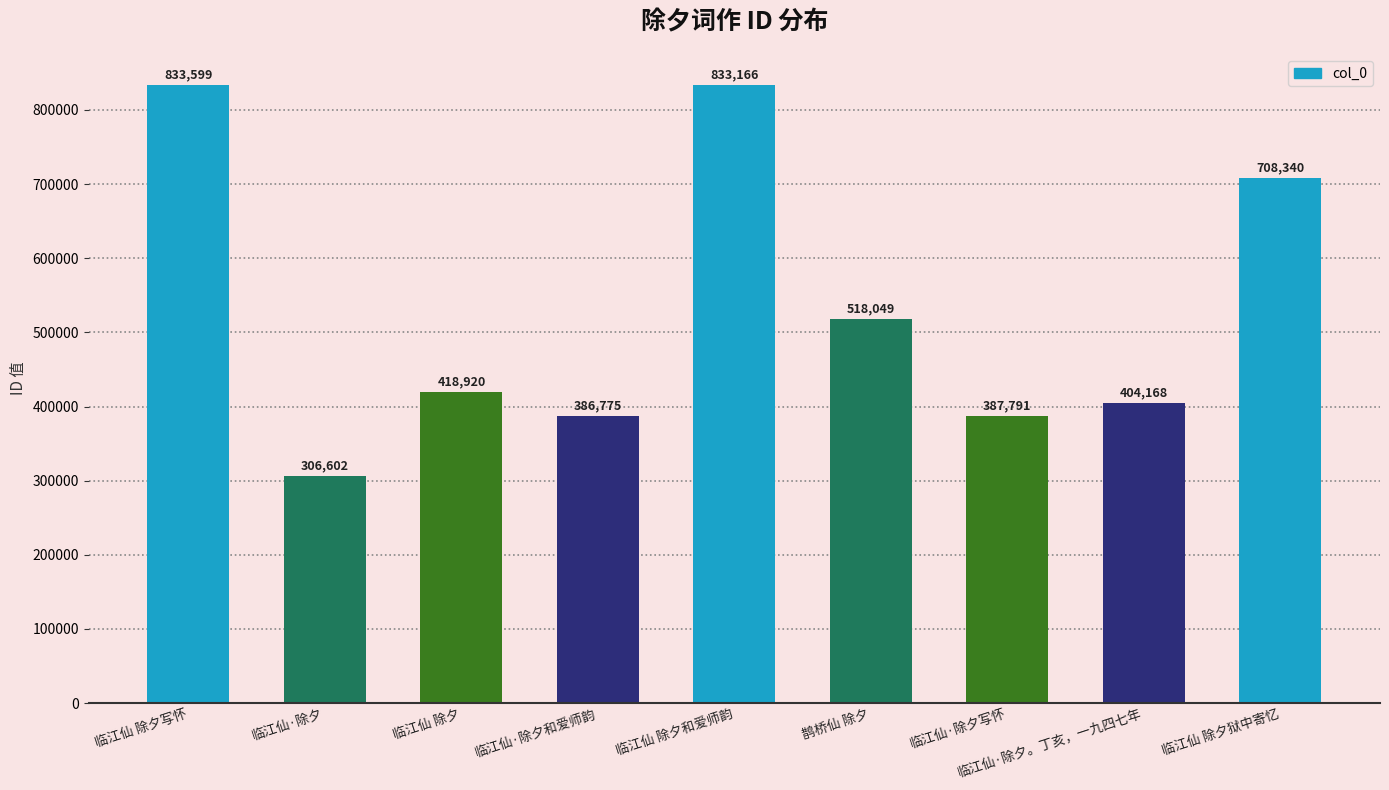

What is the label of the 9th bar from the left?

临江仙 除夕狱中寄忆